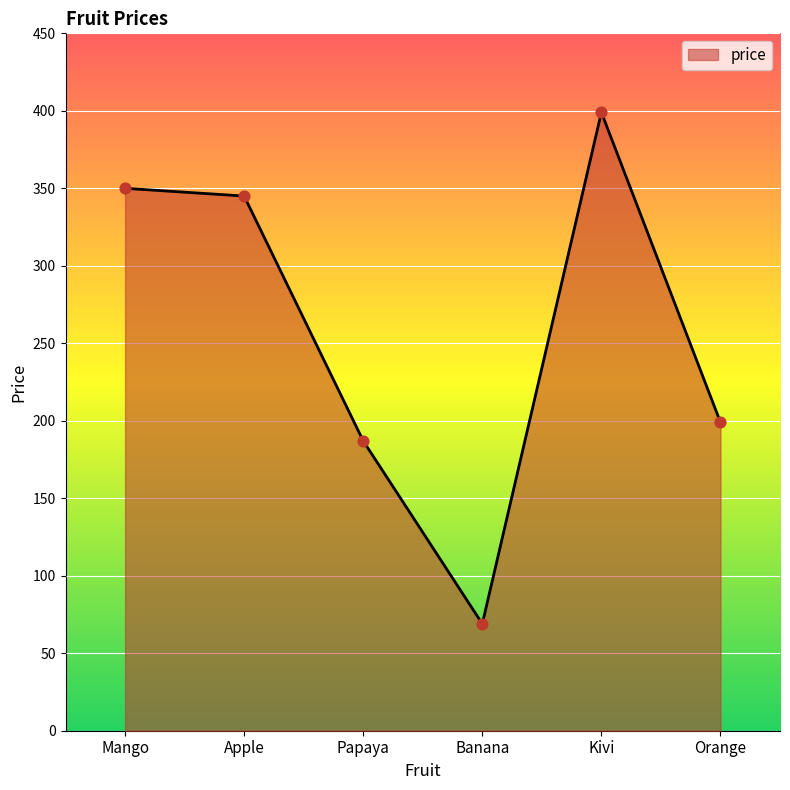

What is the change in value from Mango to Papaya?

-163